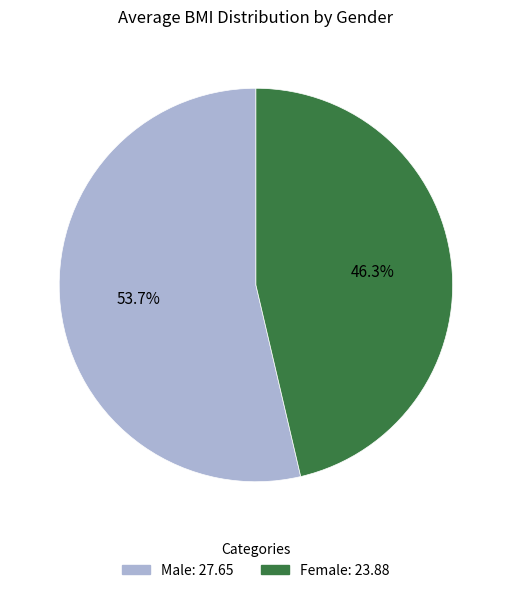

Rank the categories by value from highest to lowest.

Male, Female